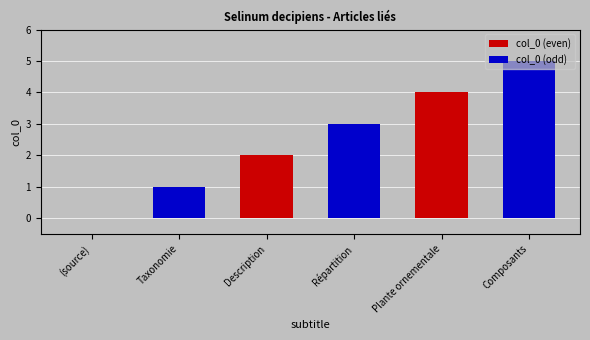

The col_0 (odd) series shows 7 at Description. True or false?

False